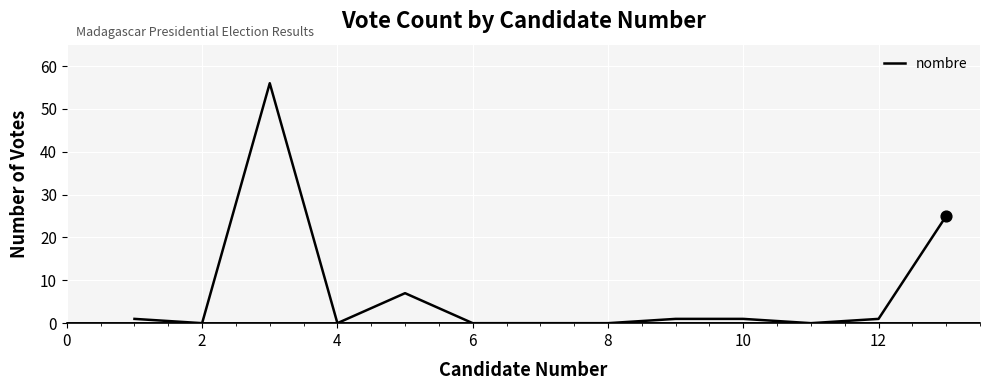

What is the maximum value shown in the chart?

56